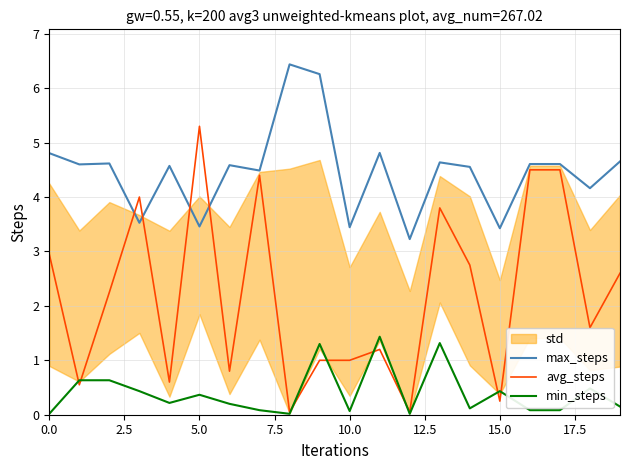

What is the highest value of the min_steps series?

1.4